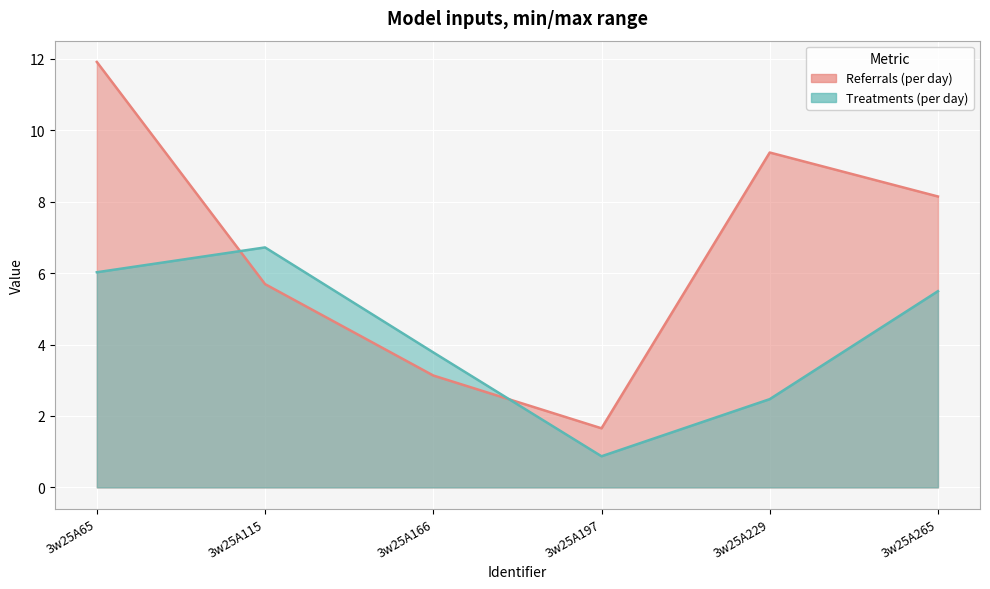

What is the spread (max minus min) of values at 3w25A197?

0.8